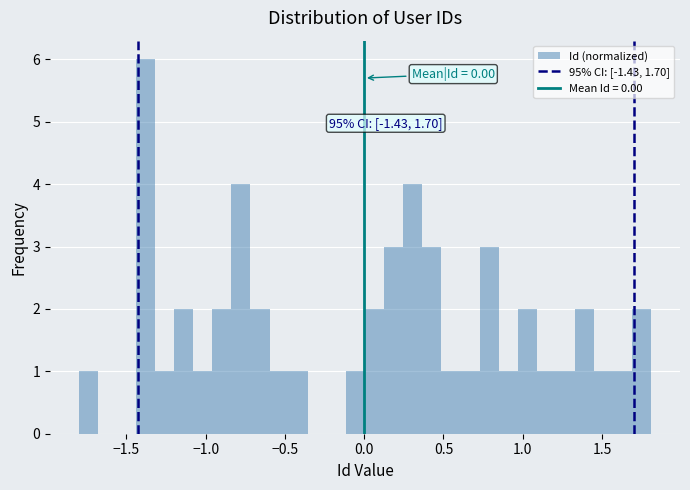

Read against the x-axis, roughly where is the centre of the tallest bar?

-1.40